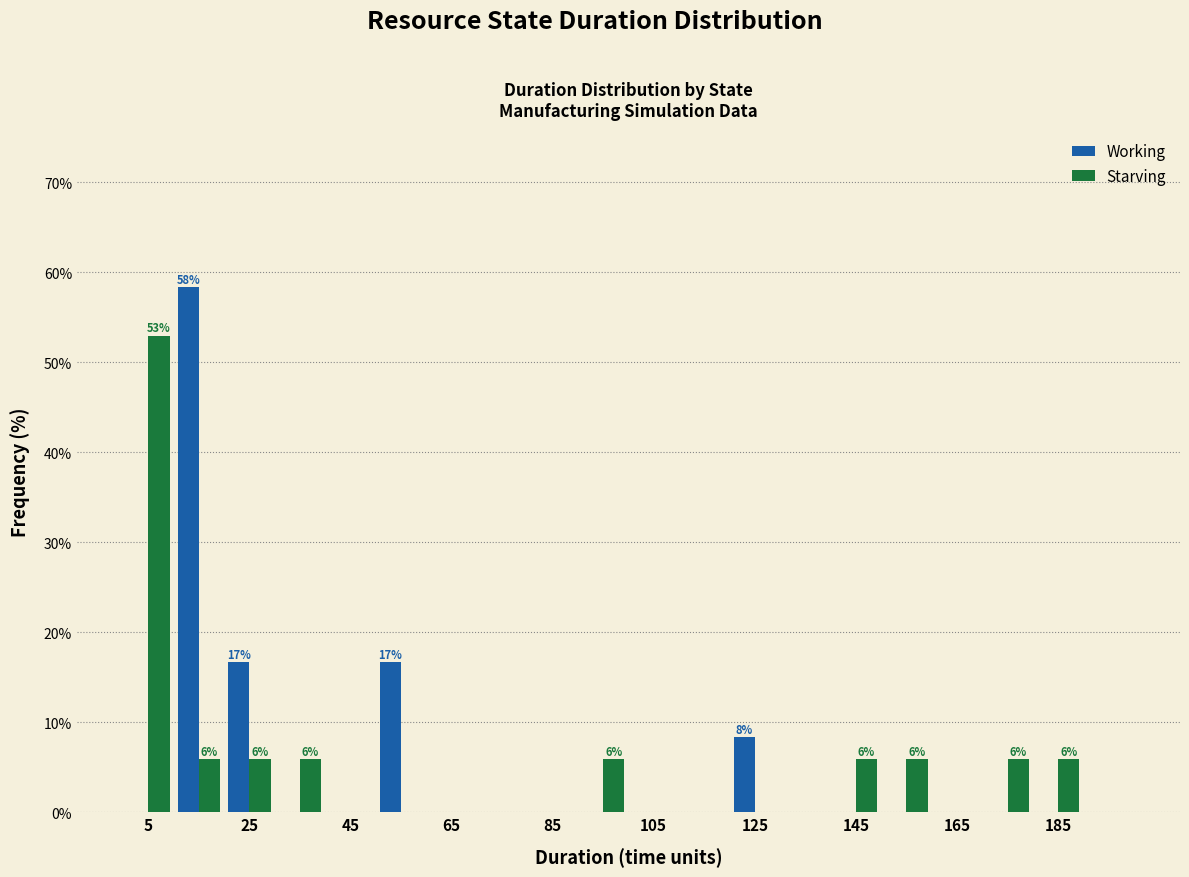

In the Starving series, which range on the x-axis has the tallest bar?

0 to 10